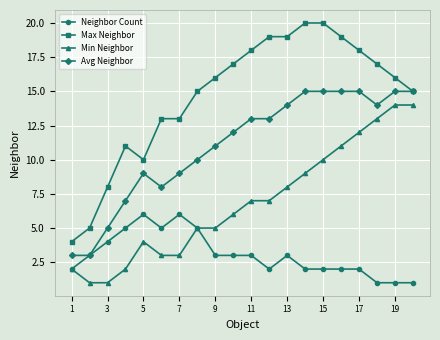

Which series has the widest spread of values?

Max Neighbor